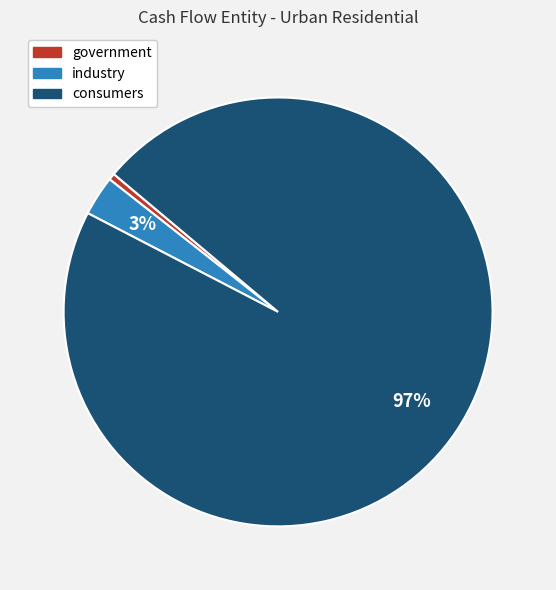

To the nearest percent, what is the combined percentage of consumers and government?

97%